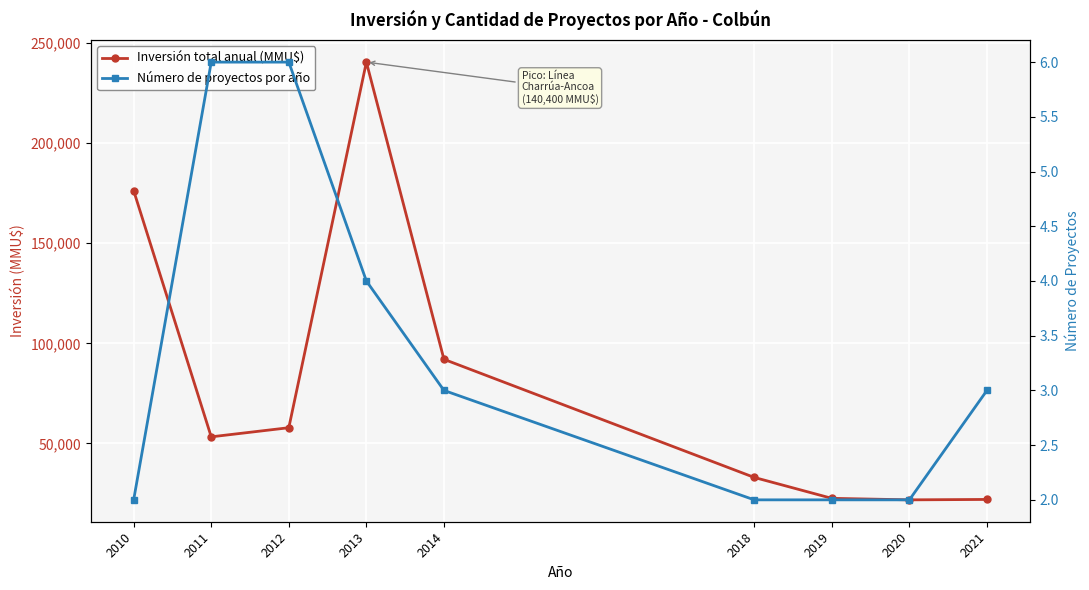

List the series in order of their peak value, highest first.

Inversión total anual (MMU$), Número de proyectos por año